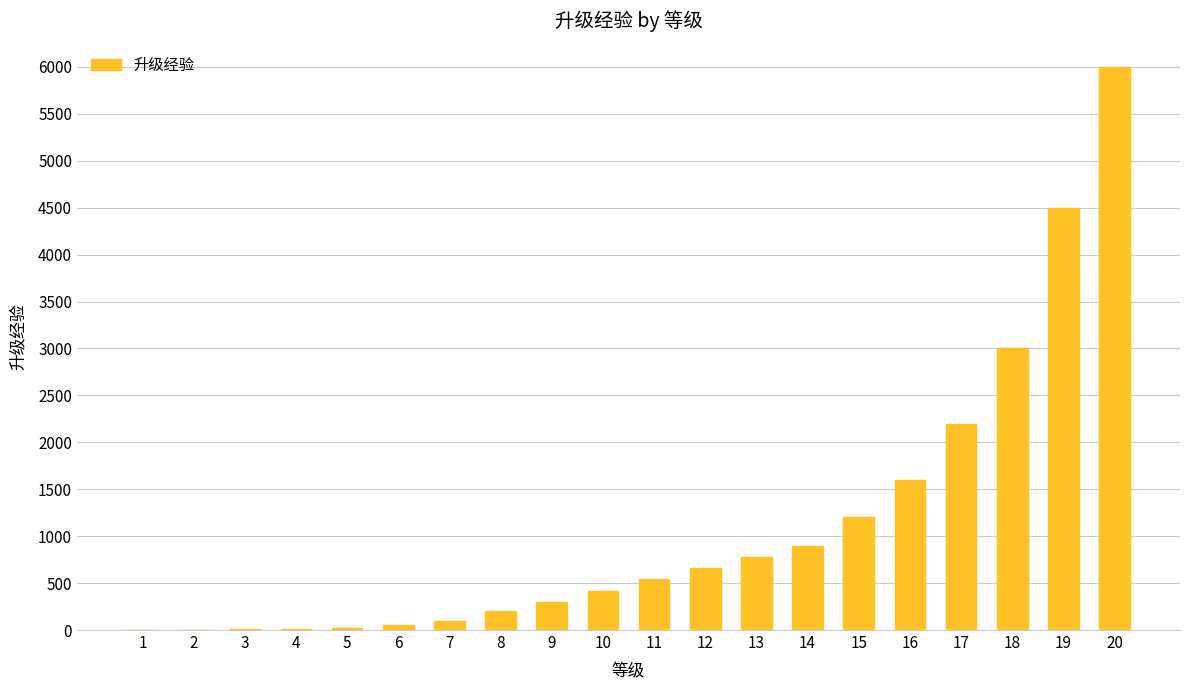

Approximately how many times larger is the value at 12 compared to 16?

0.4